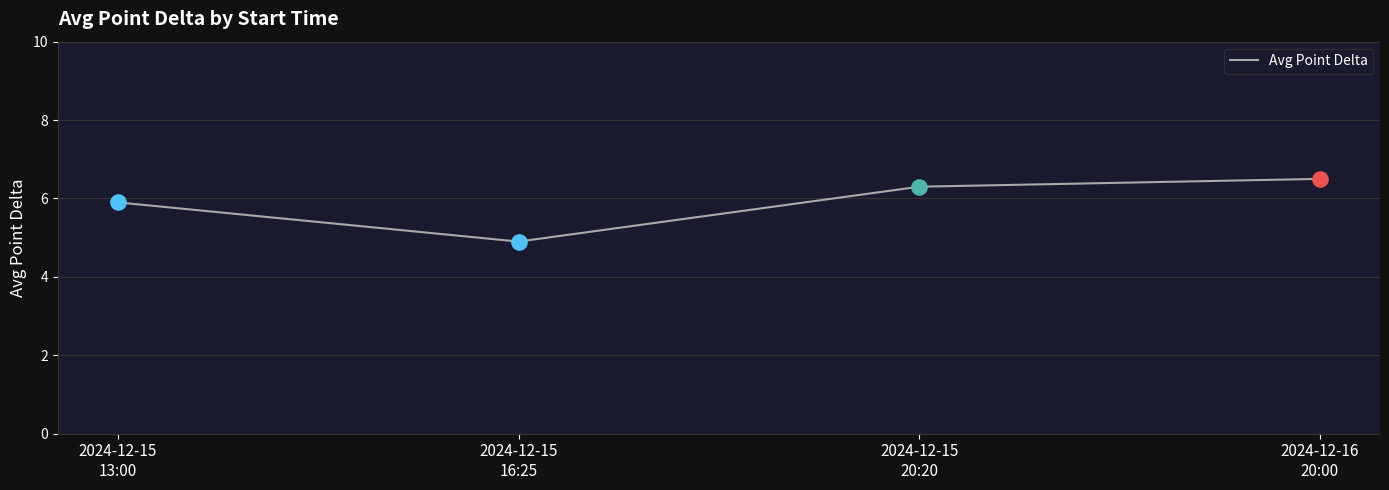

Between 2024-12-15
13:00 and 2024-12-15
16:25, which is larger?

2024-12-15
13:00